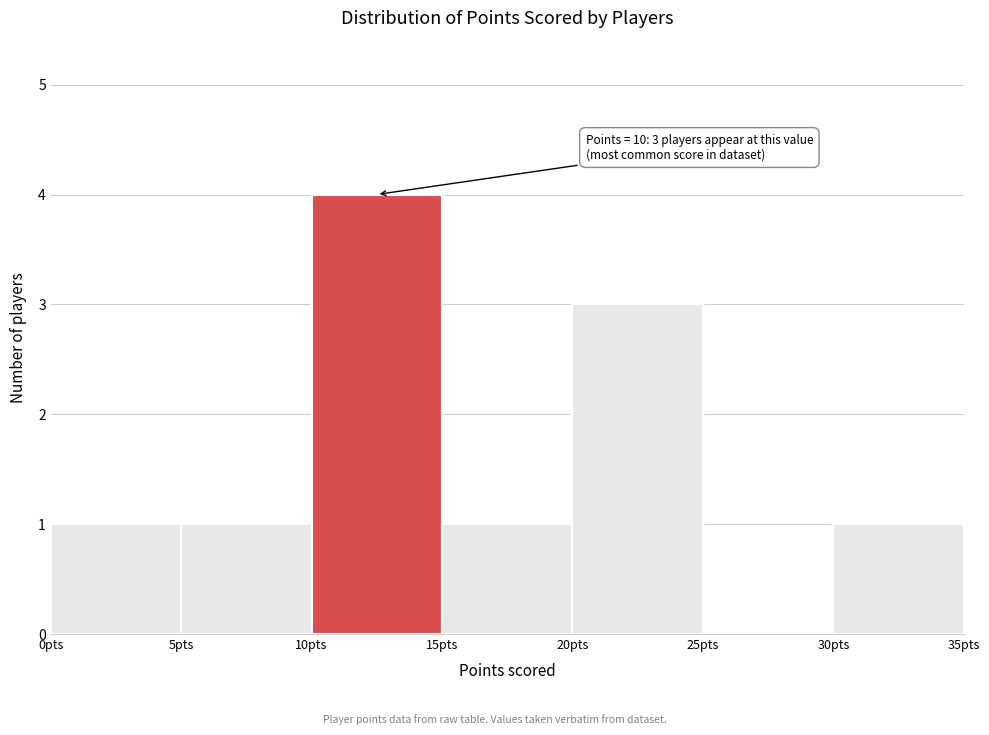

Which range on the x-axis has the tallest bar?

10 to 15